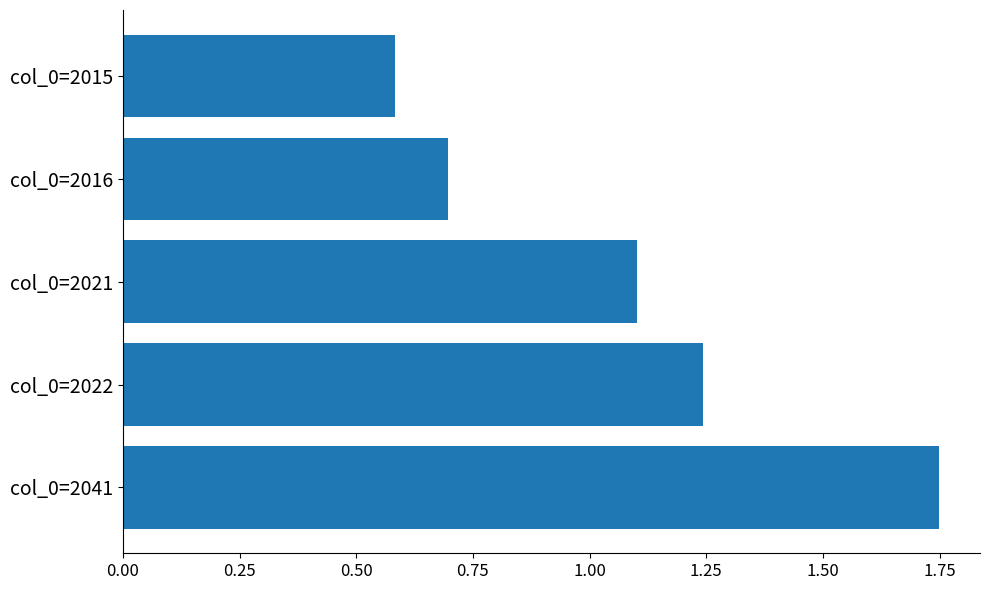

Rank the categories by value from highest to lowest.

col_0=2041, col_0=2022, col_0=2021, col_0=2016, col_0=2015